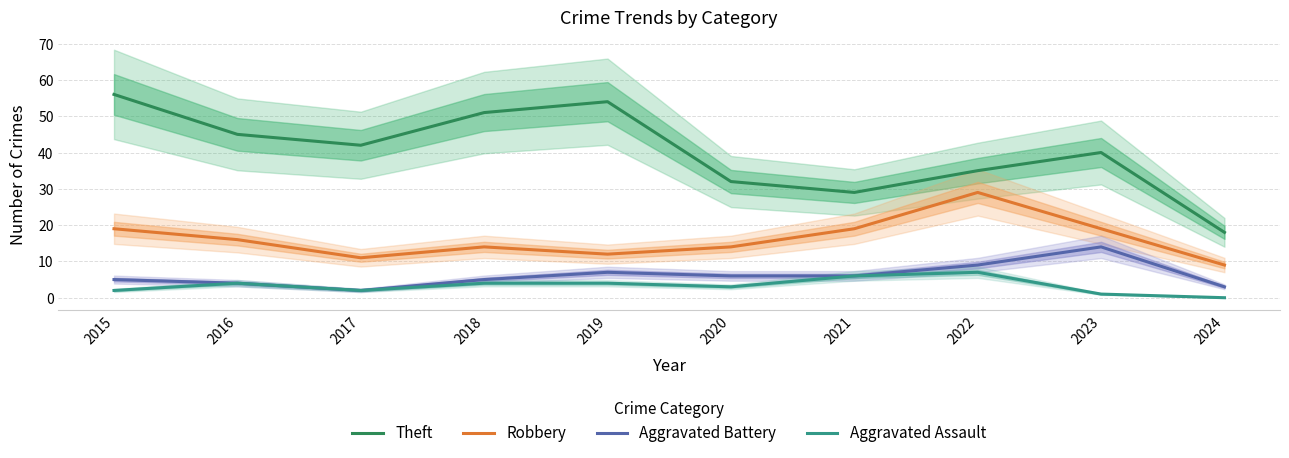

The Aggravated Battery series shows 4 at 2024. True or false?

False